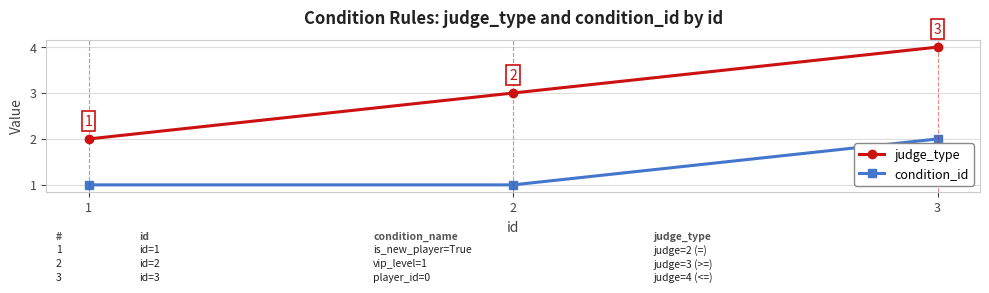

Reading left to right, list all the values displayed in this chart.

judge_type: 2	3	4
condition_id: 1	1	2